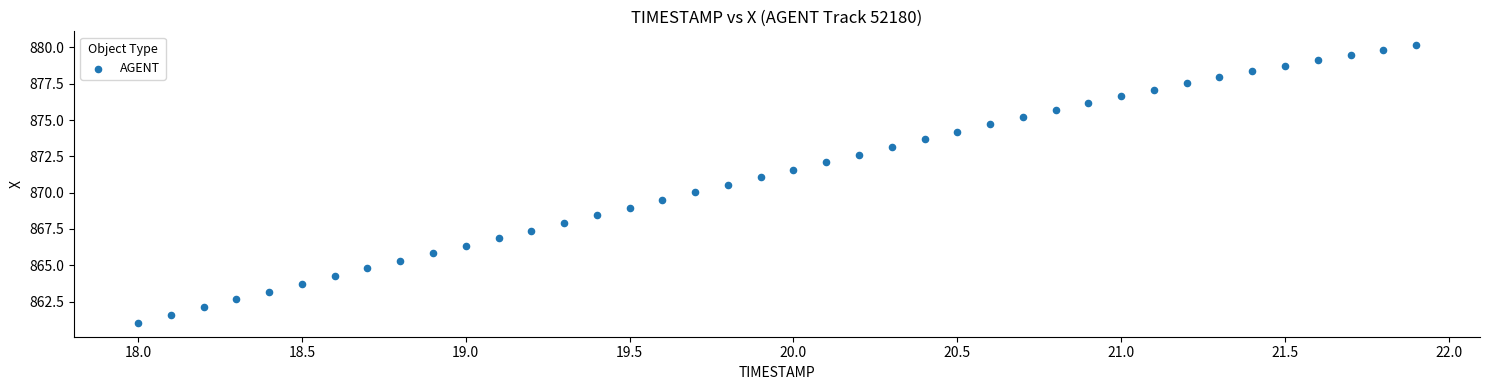

What is the range of Y values (max minus min)?

19.1